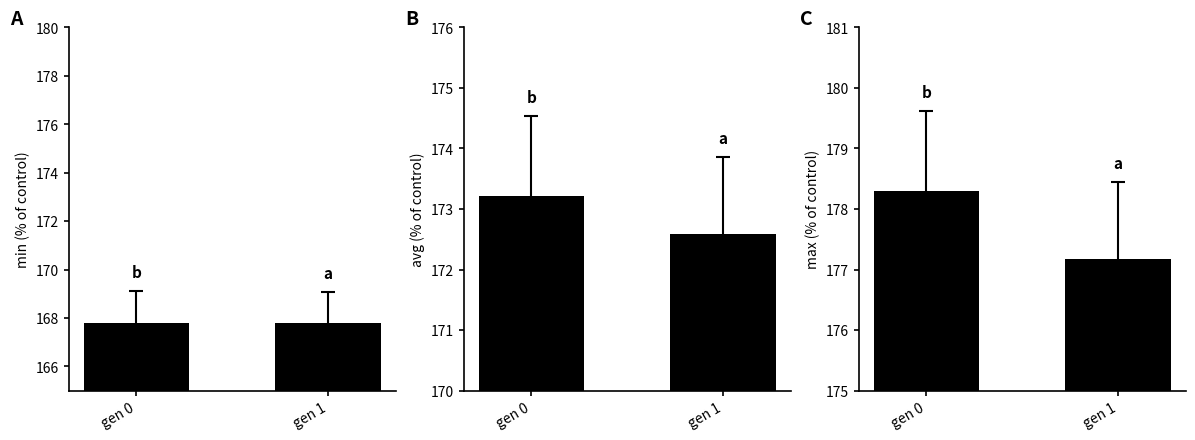

Which has a higher value, gen 1 or gen 0?

gen 1